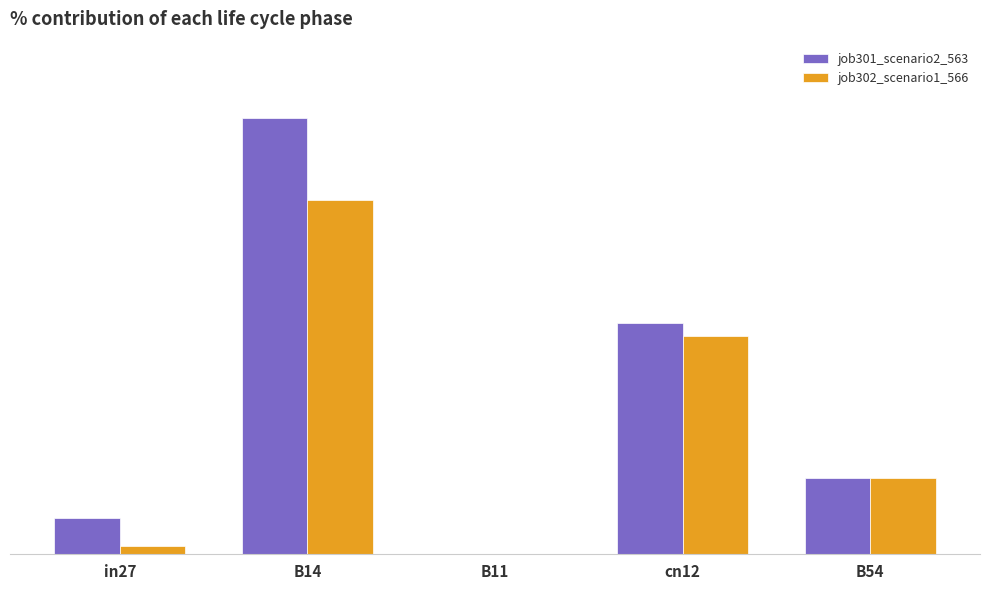

Rank the series by their average value, from lowest to highest.

job302_scenario1_566, job301_scenario2_563